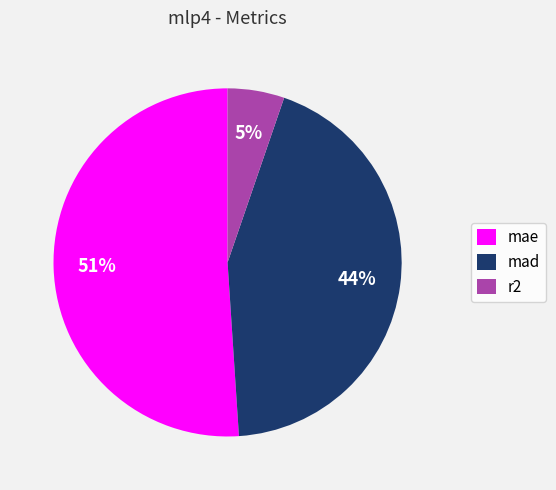

To the nearest percent, what percentage of the pie is mad?

44%